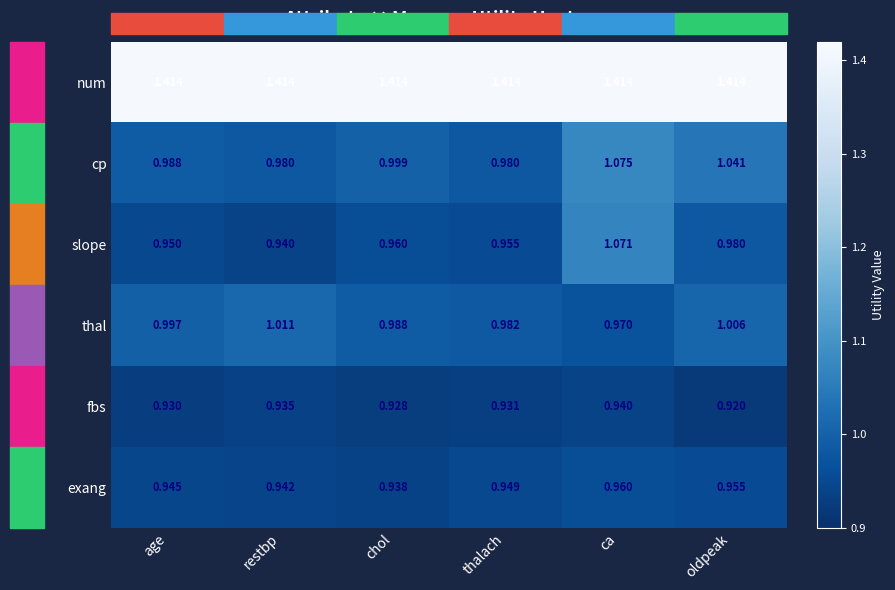

Between restbp and ca, which series saw the biggest shift?

slope